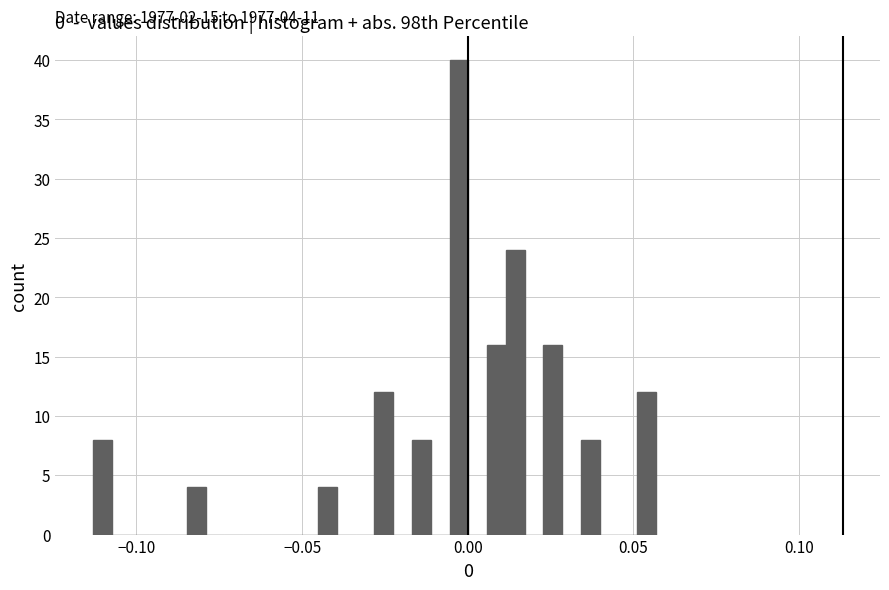

Read against the x-axis, roughly where is the centre of the tallest bar?

-0.005